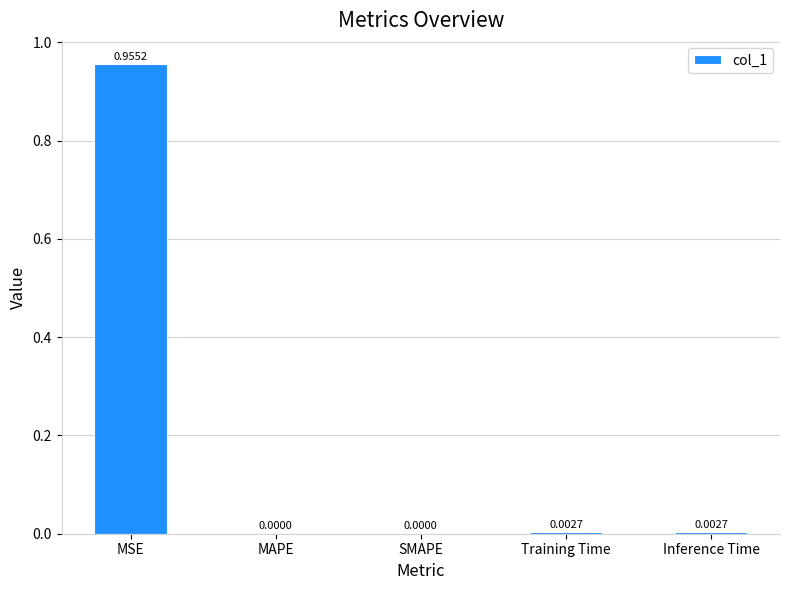

How many positive values are there?

3